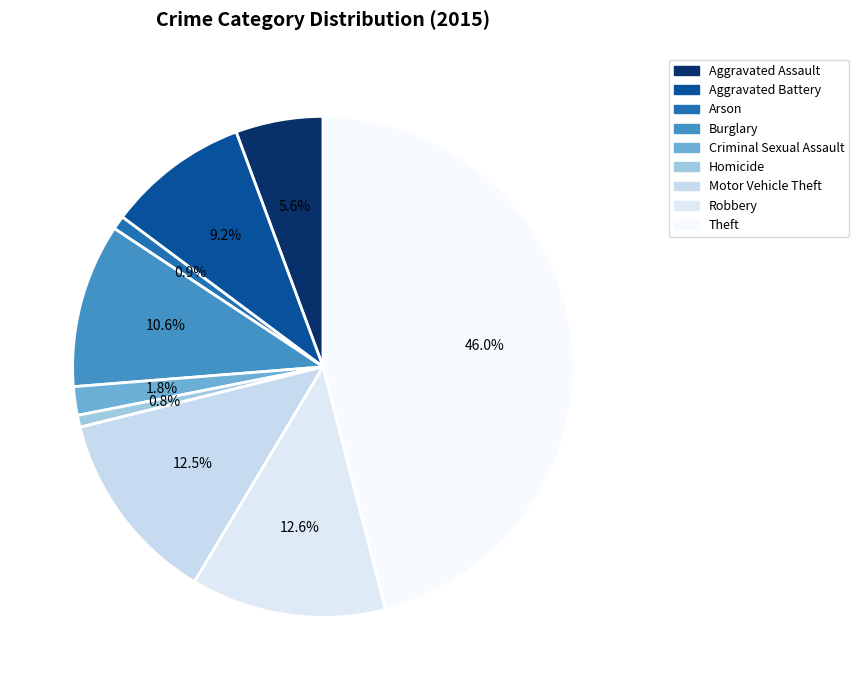

Rank the categories by value from highest to lowest.

Theft, Robbery, Motor Vehicle Theft, Burglary, Aggravated Battery, Aggravated Assault, Criminal Sexual Assault, Arson, Homicide